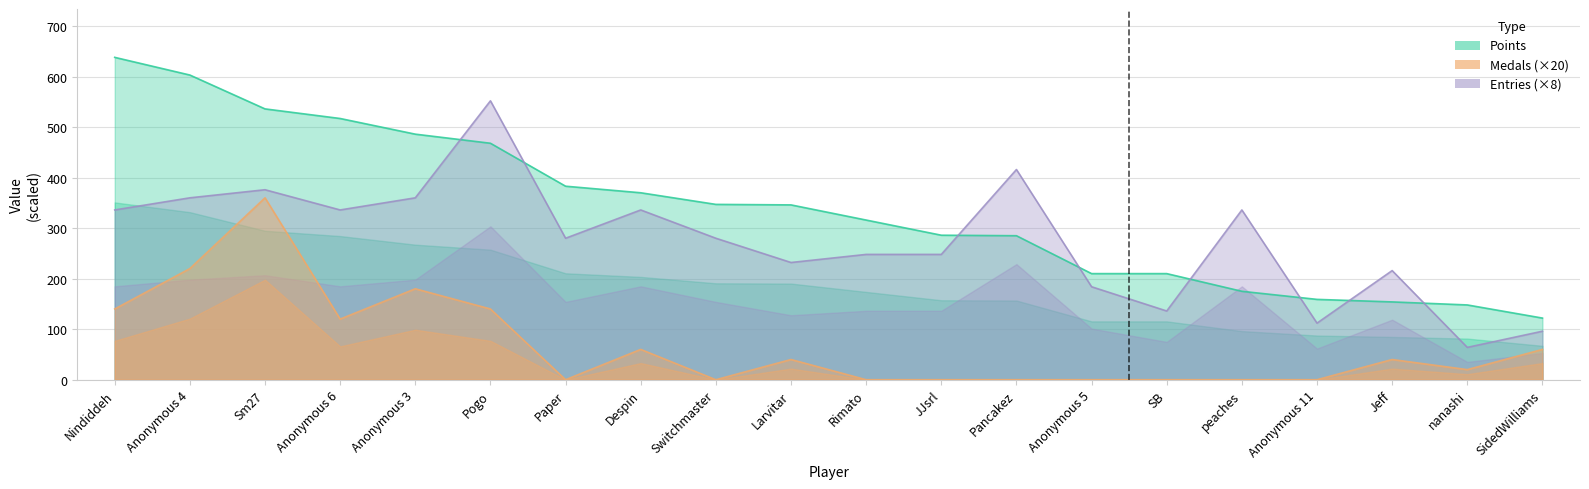

Which series changed the most between Anonymous 3 and Rimato?

Medals